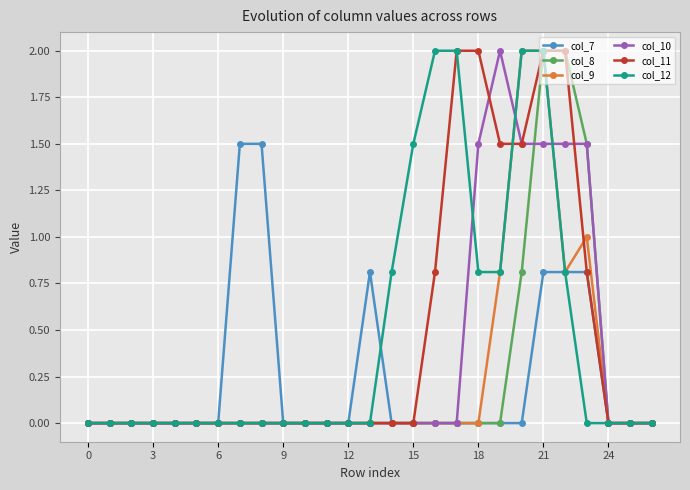

What is the greatest value displayed?

2.0